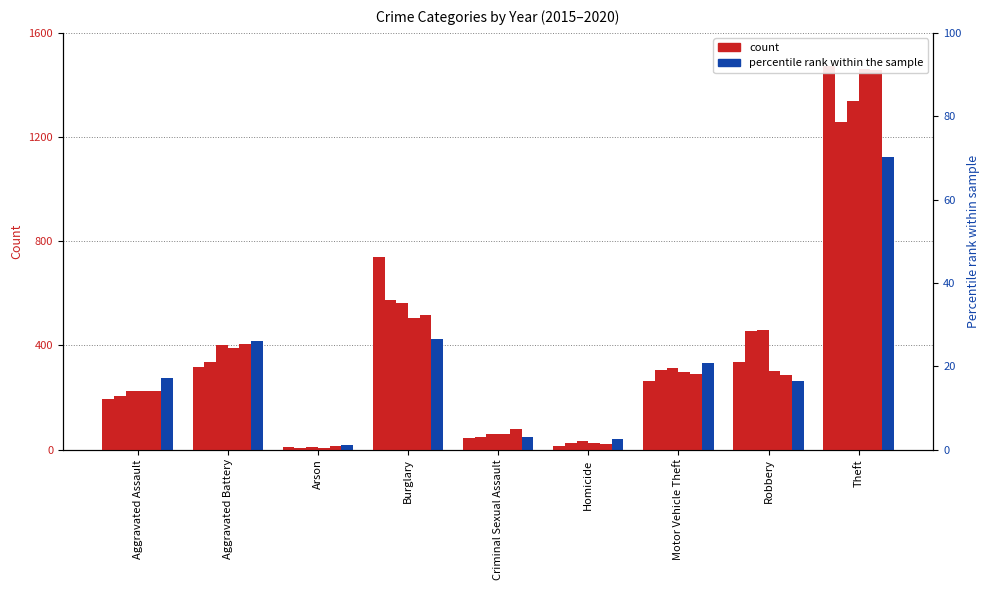

What is the label of the 4th bar from the left?

Burglary